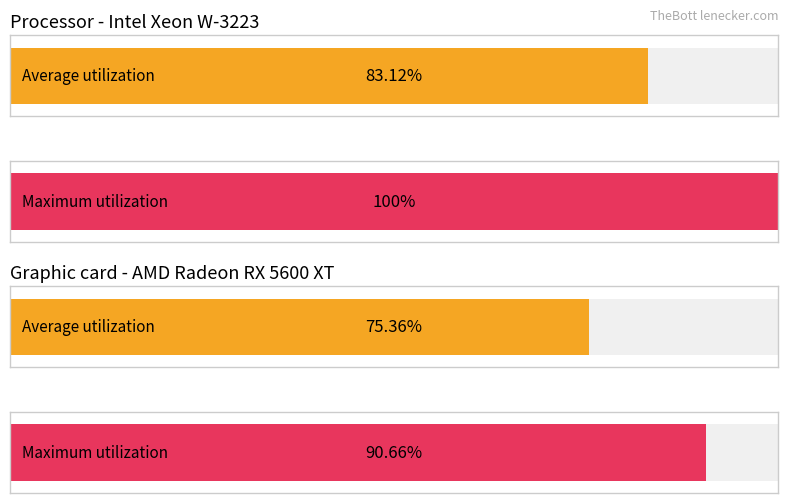

Are the bars grouped side by side (vs. stacked)?

Yes